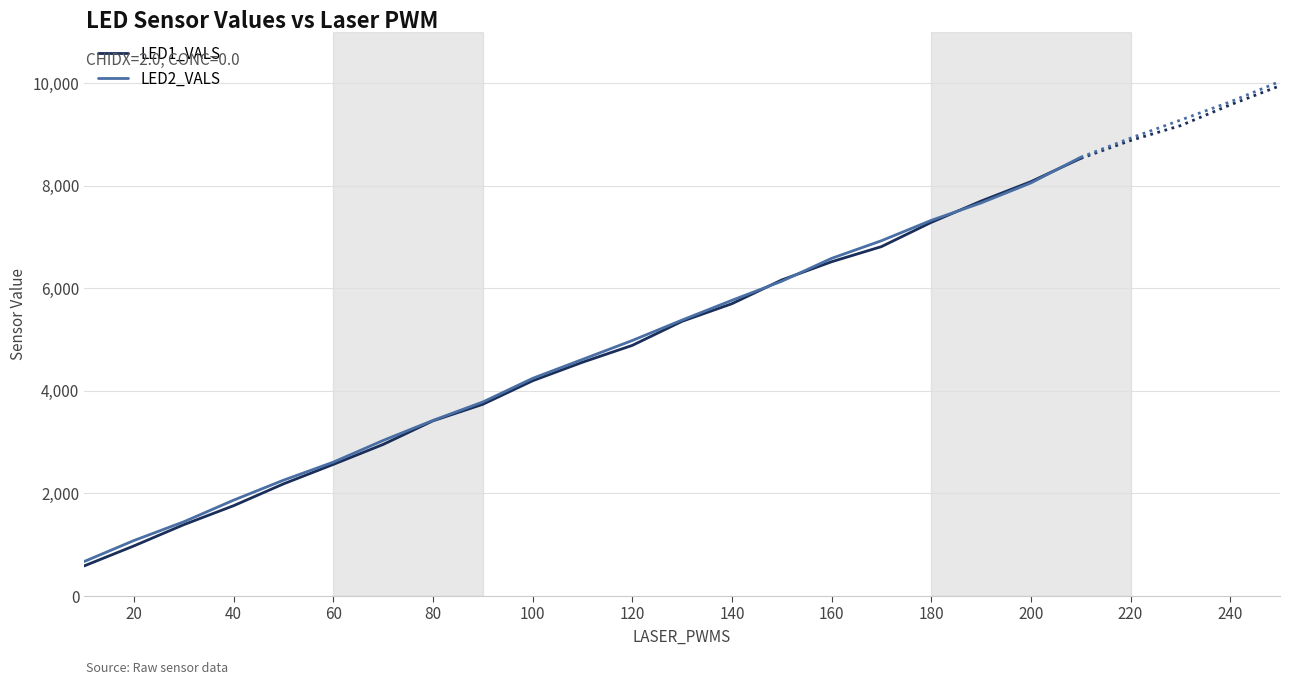

The value of LED1_VALS at 140 is 3096. True or false?

False